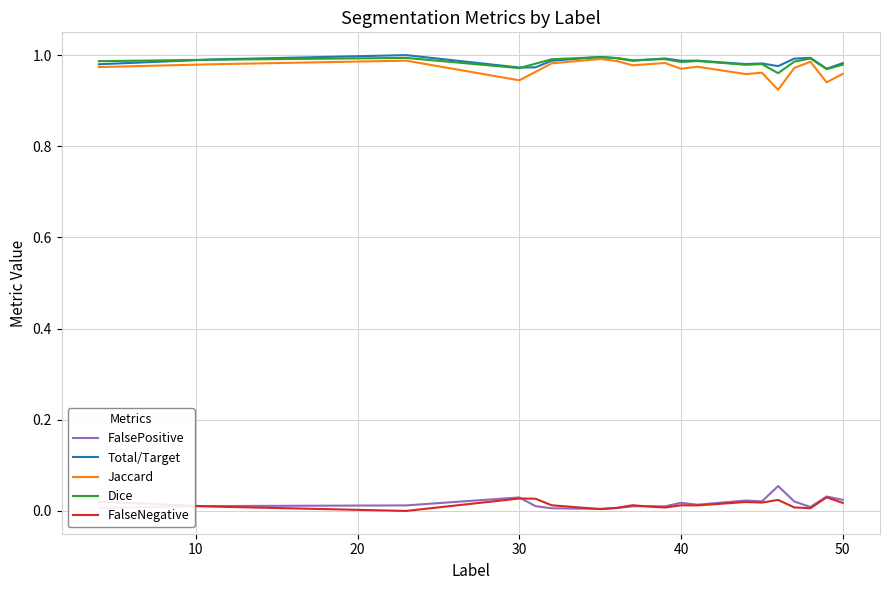

True or false: Total/Target and FalseNegative cross at least once.

False